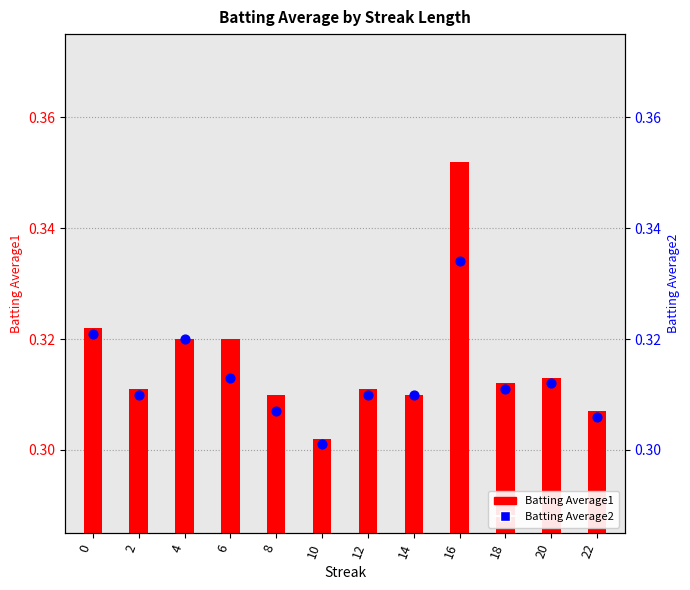

Which series has the largest total across all categories?

Batting Average1